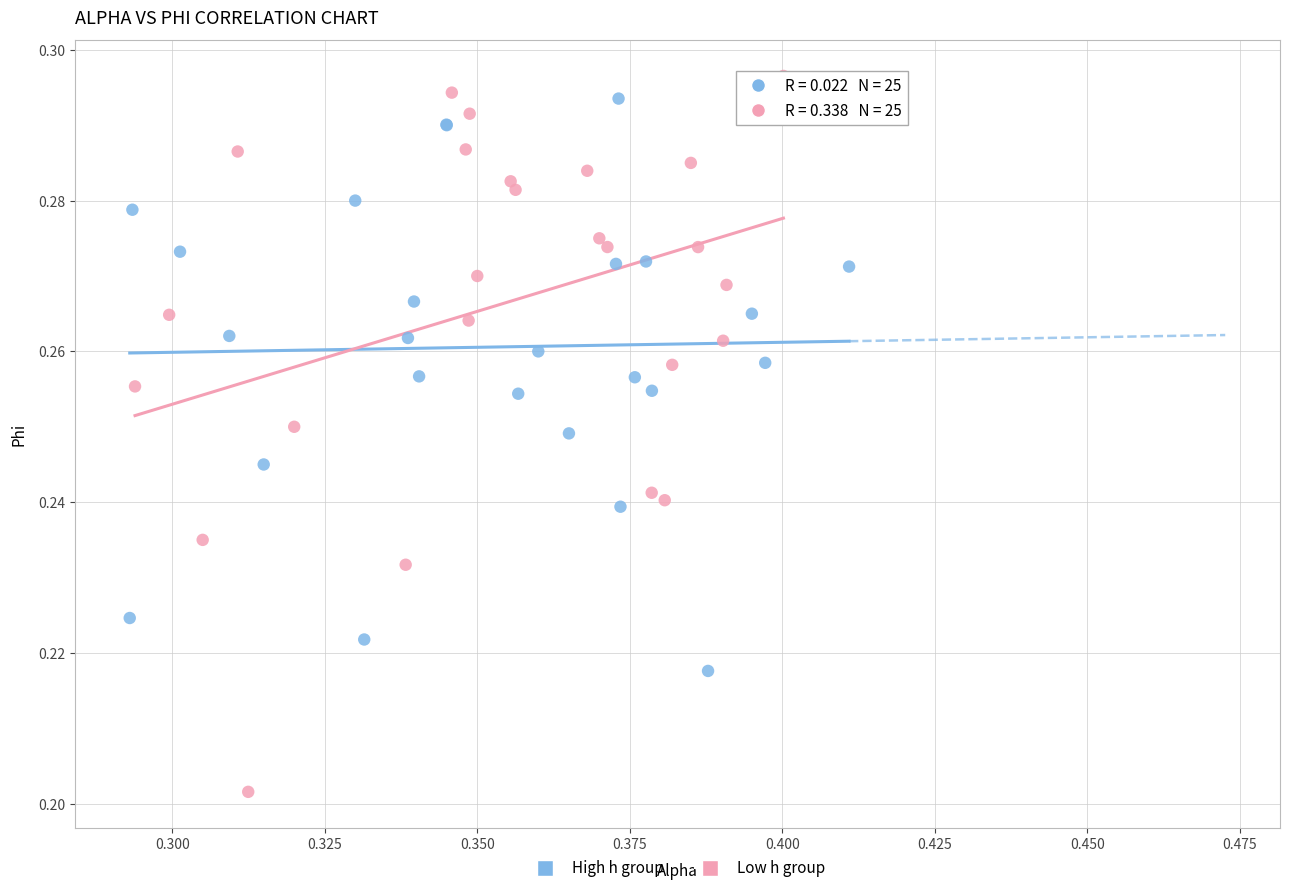

Which series reaches the minimum Y coordinate?

Low h group